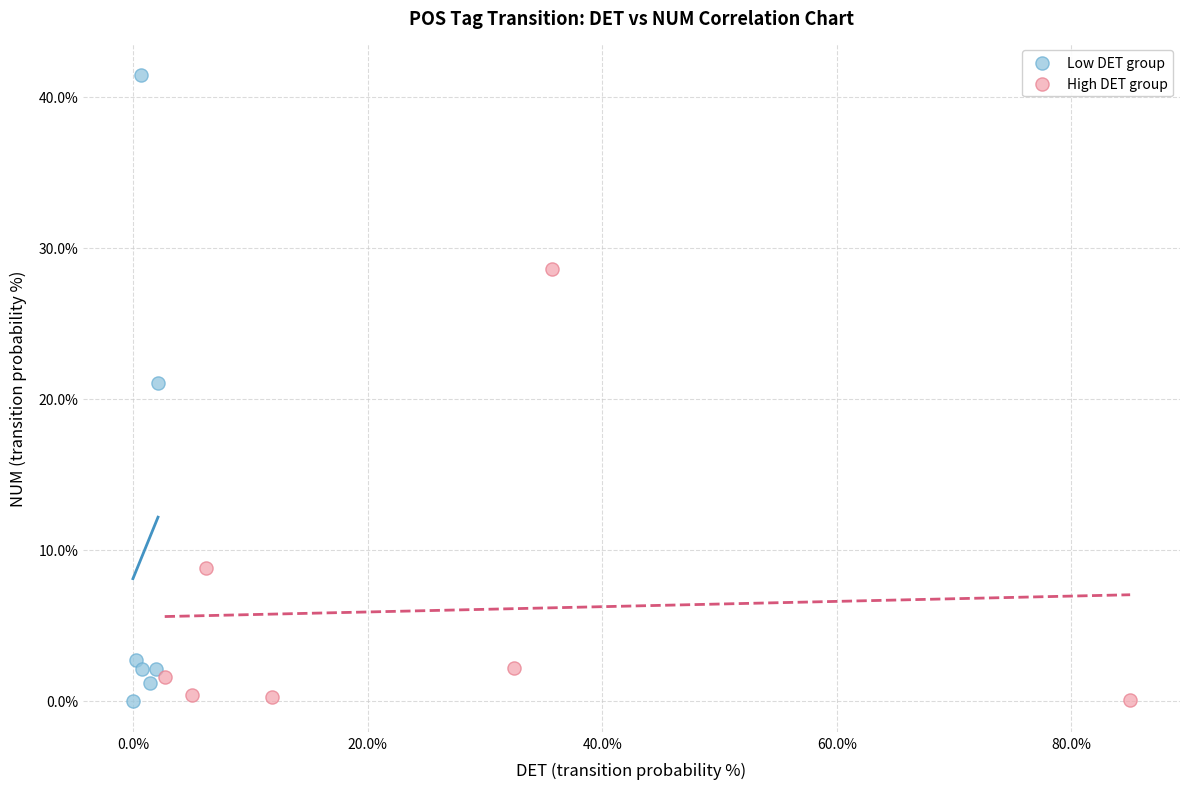

Which series has the widest spread of Y values?

Low DET group